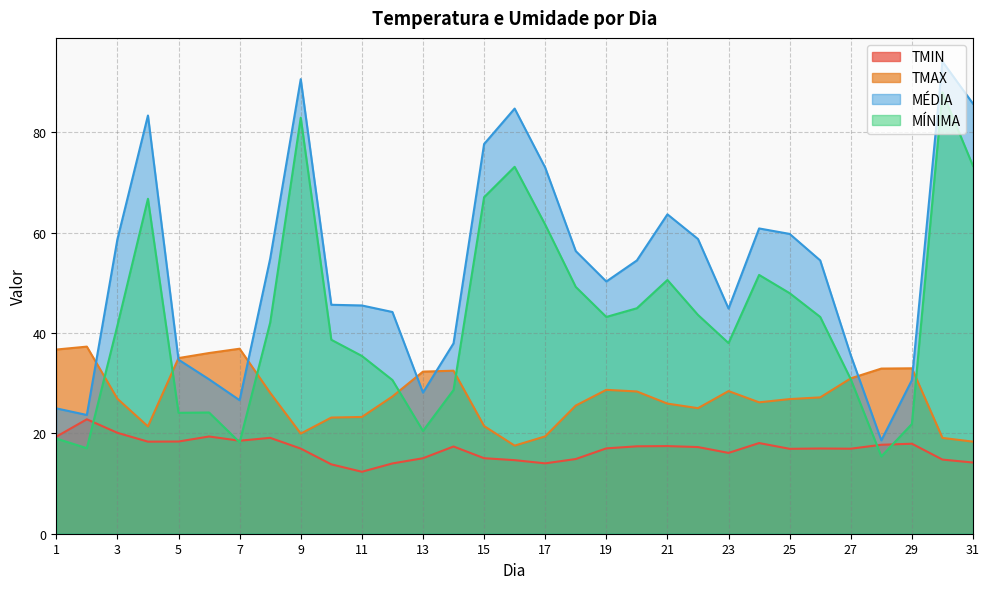

Rank the series by their average value, from highest to lowest.

MÉDIA, MÍNIMA, TMAX, TMIN